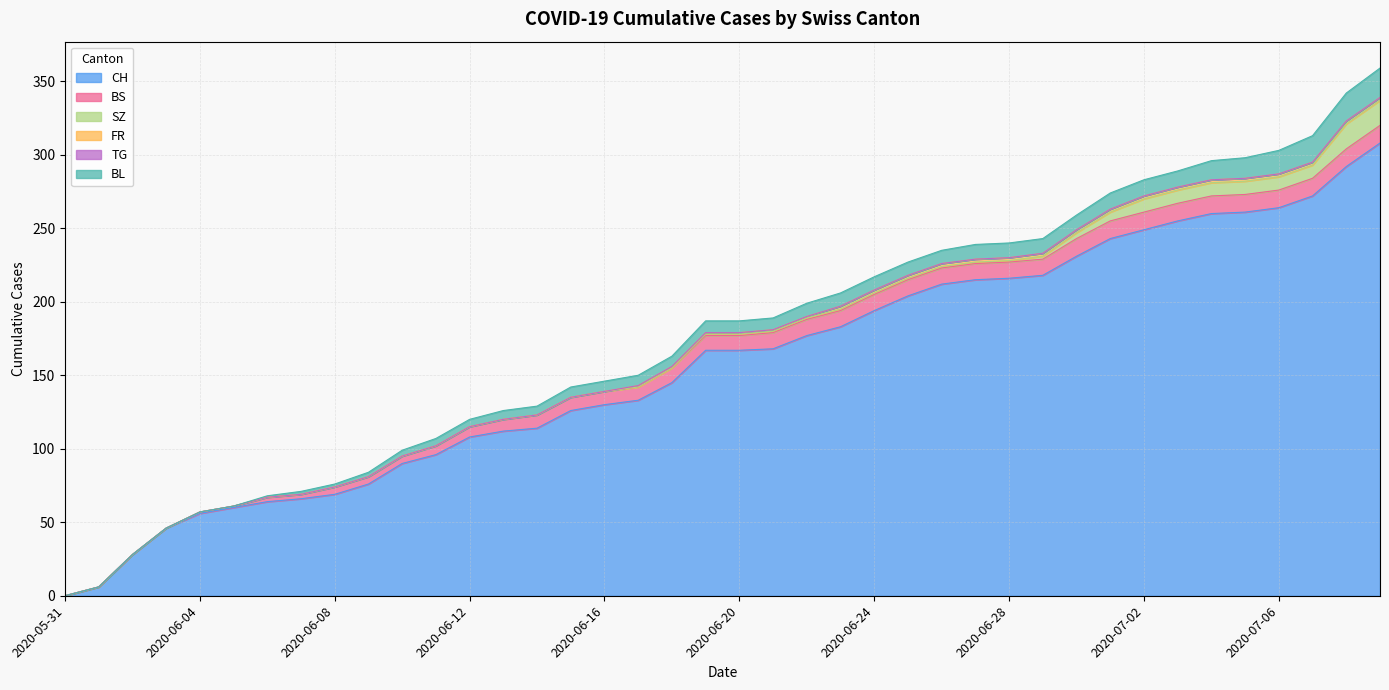

Which label corresponds to the largest value in the chart?

2020-07-09